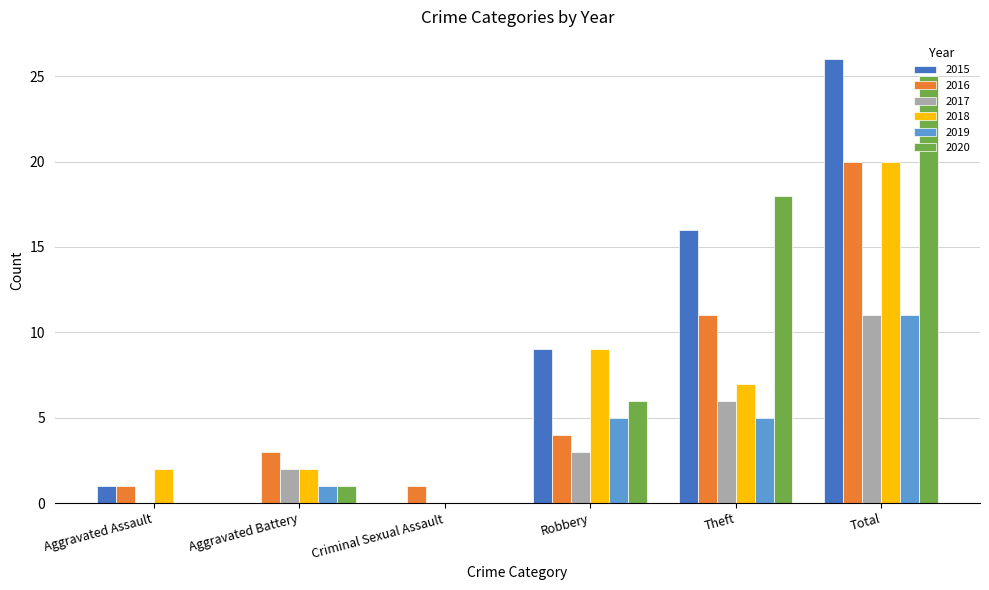

What is the greatest value displayed?

26